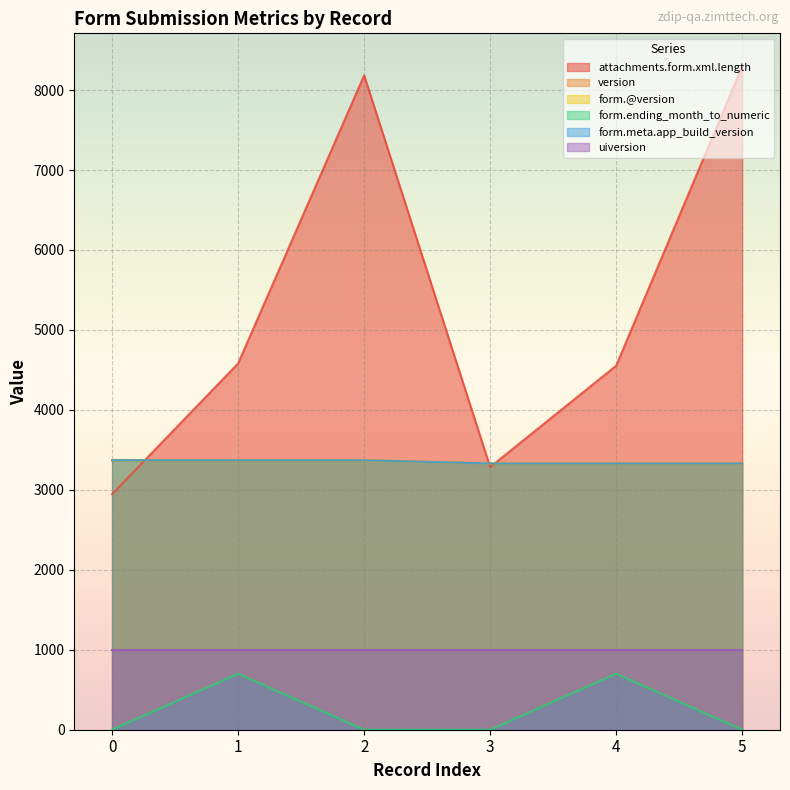

What is the total value across all series at 1?

15391